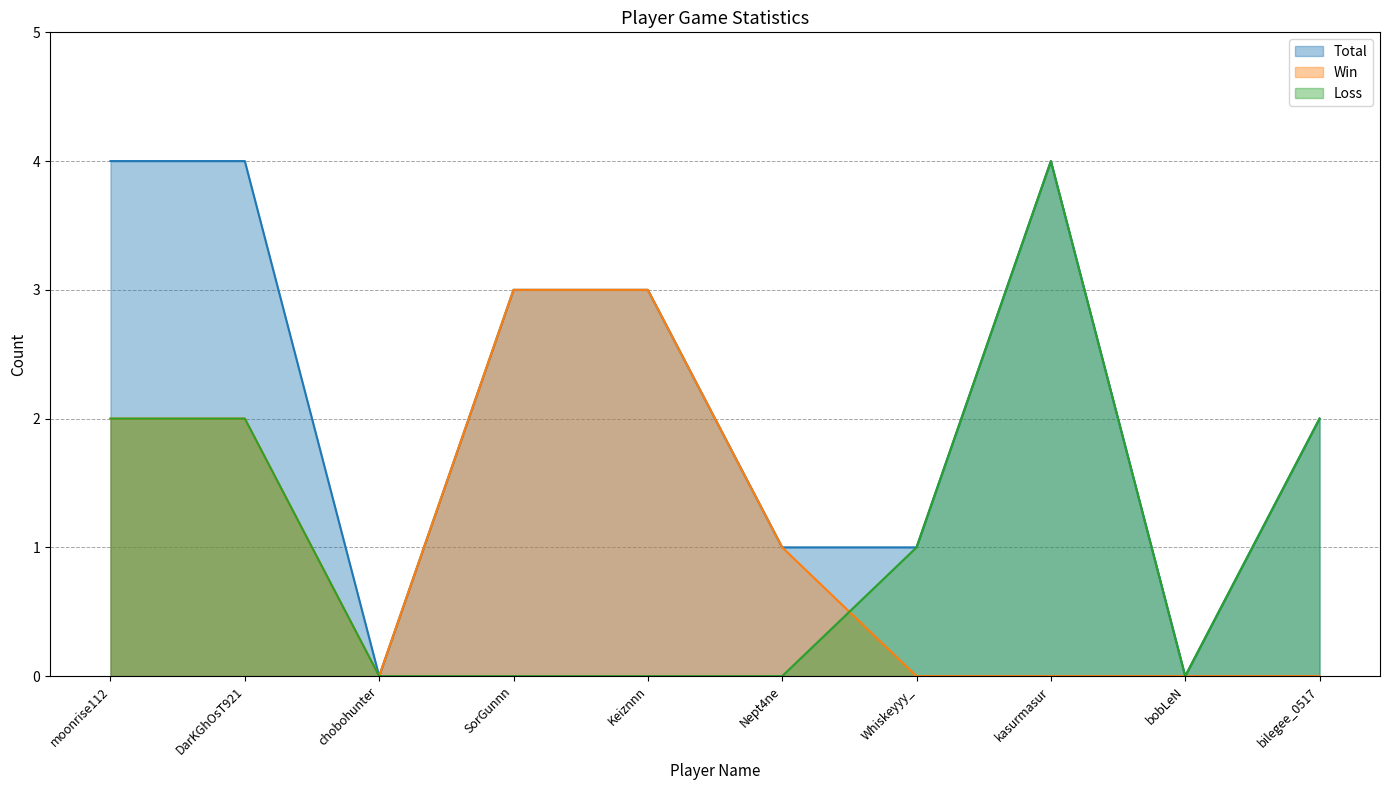

At chobohunter, list the series in order from largest to smallest.

Total, Win, Loss